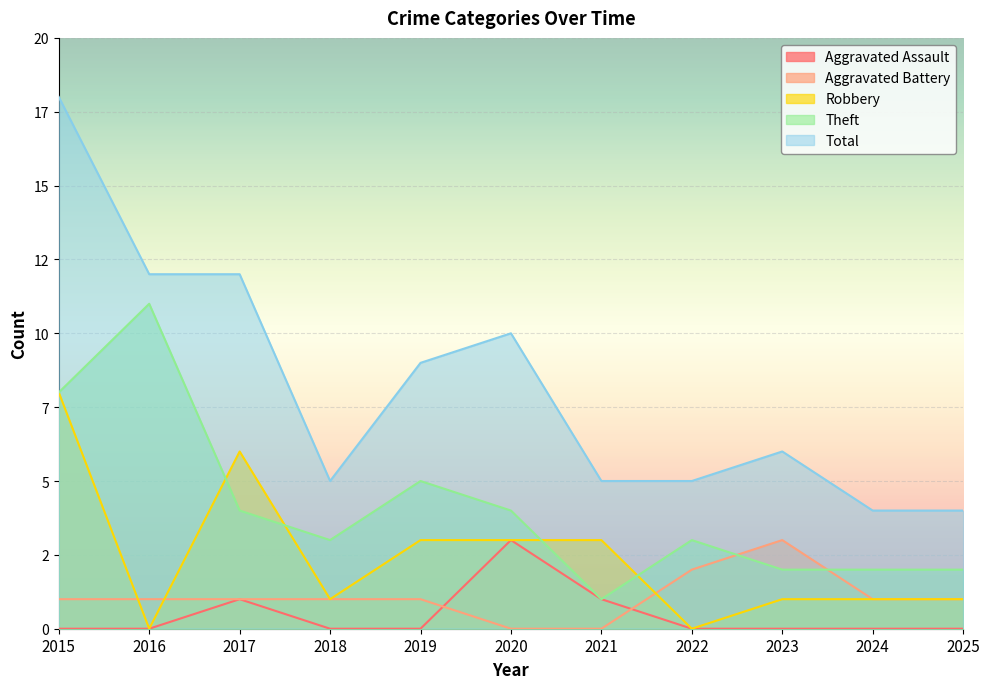

How many Robbery values are between 1 and 3?

7